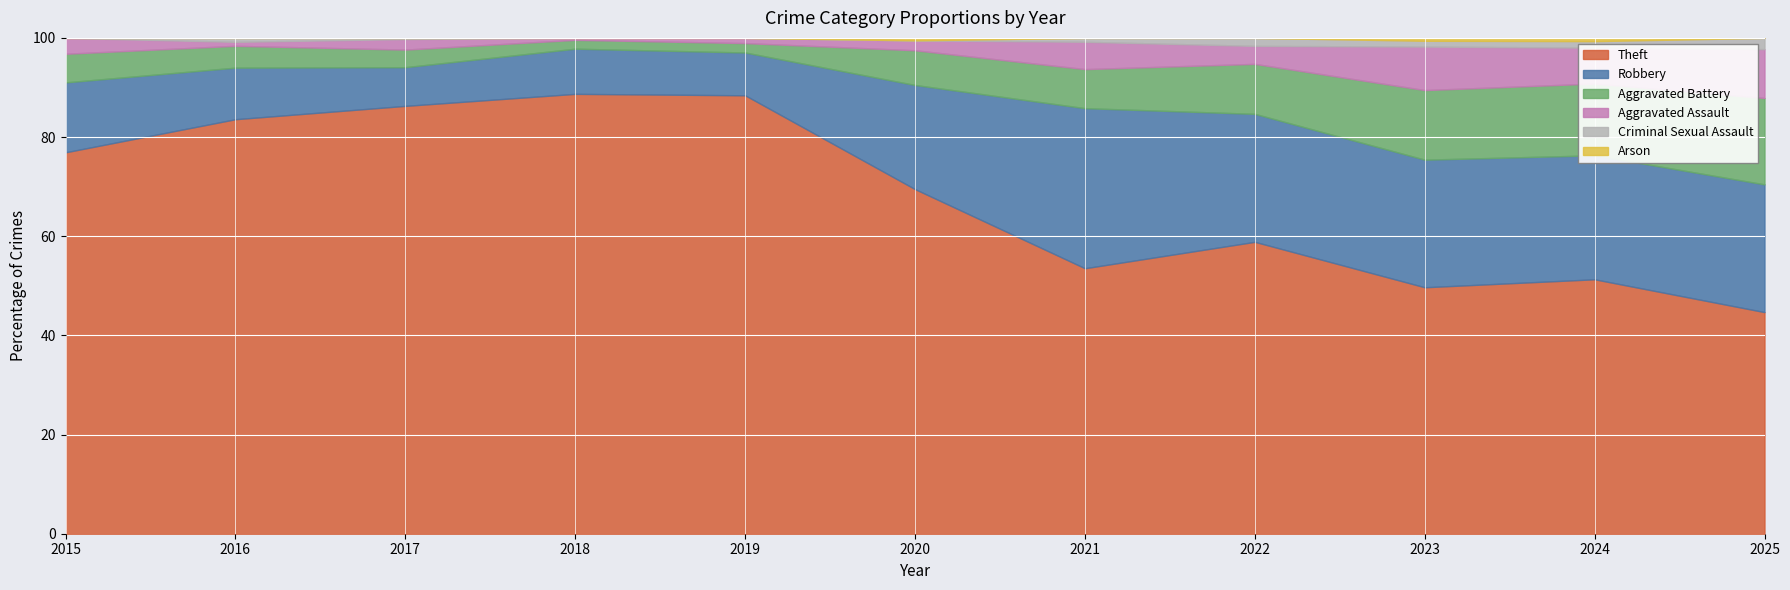

At which category is the sum across all series the highest?

2018